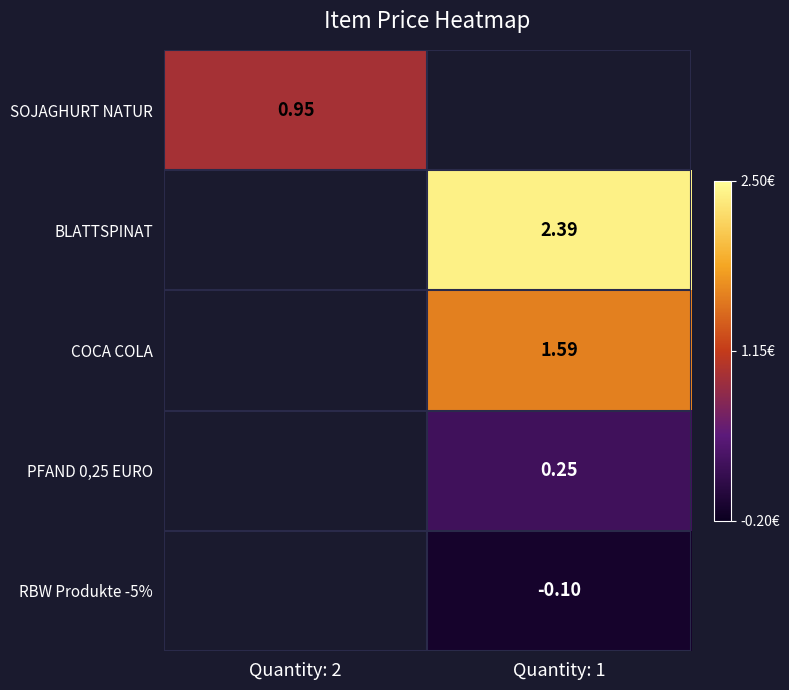

Which series has the largest range (max minus min)?

SOJAGHURT NATUR